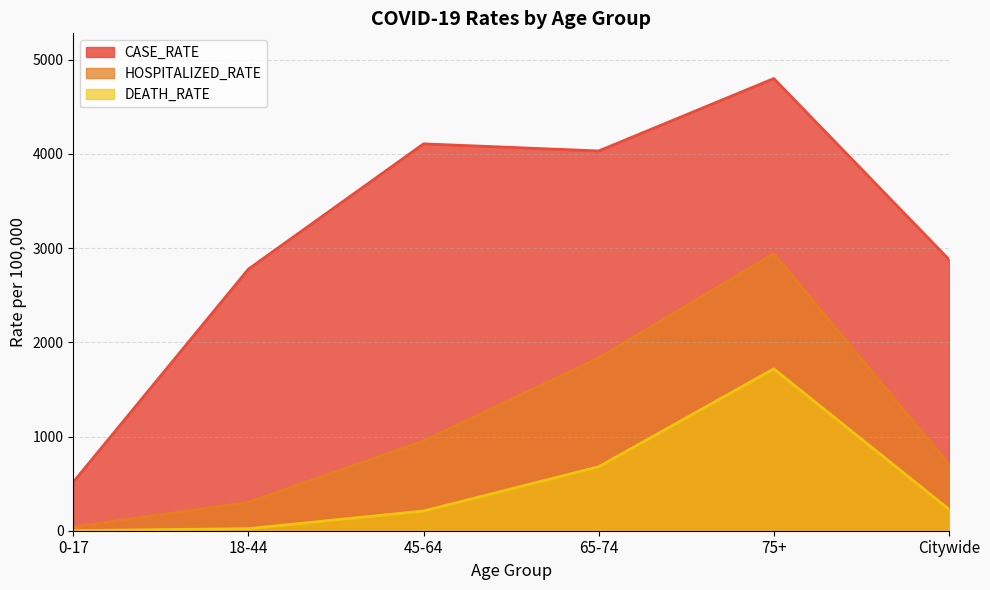

Does the chart display data point markers on the line(s)?

No